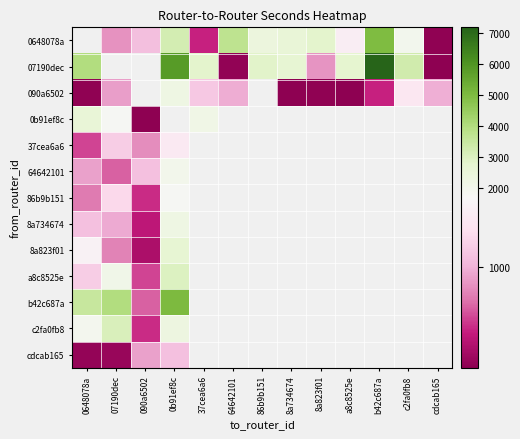

Which has a higher value, b42c687a or c2fa0fb8?

b42c687a